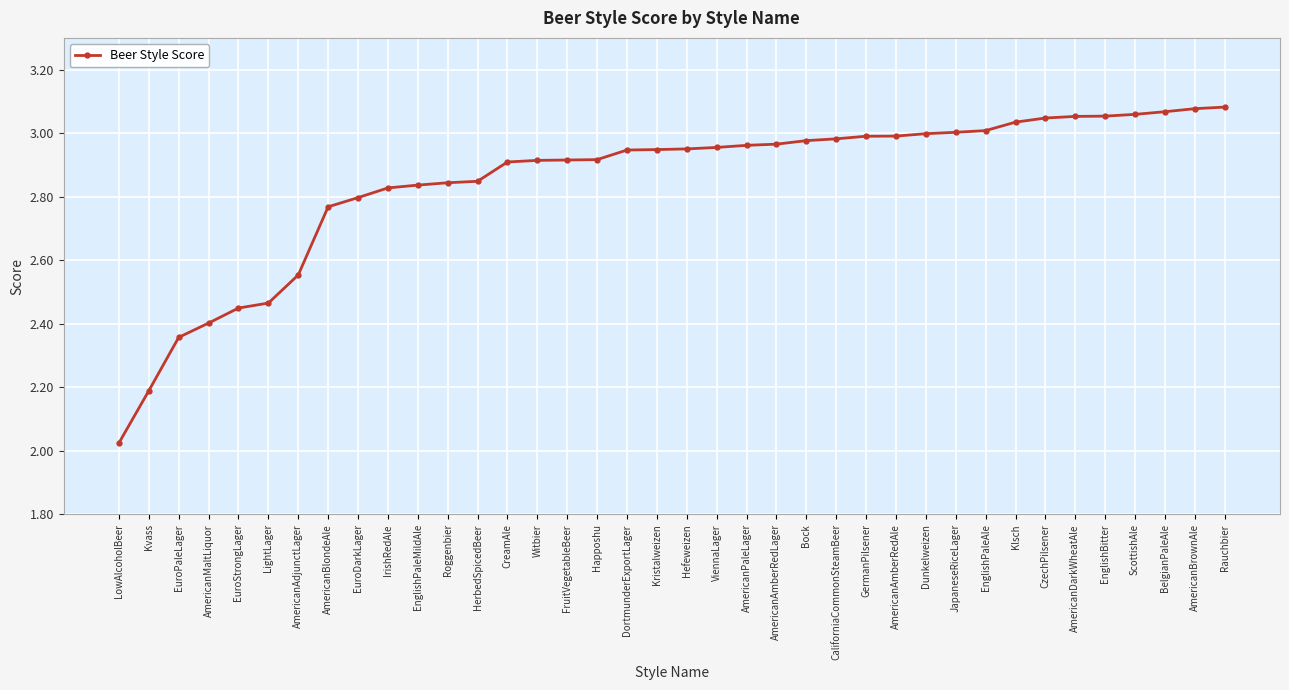

At which label is the value closest to 2?

LowAlcoholBeer